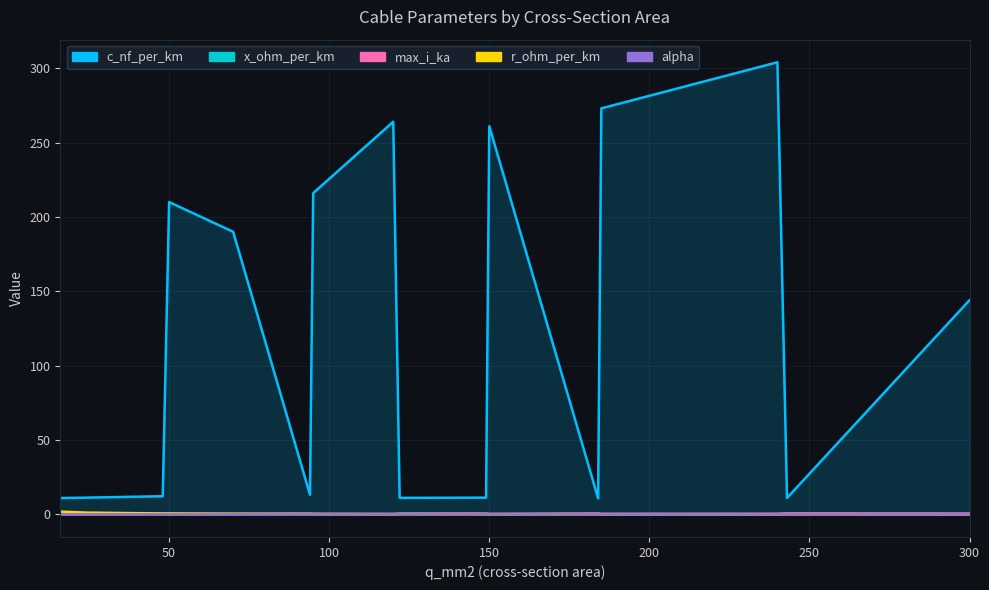

True or false: r_ohm_per_km and alpha intersect in this chart.

False